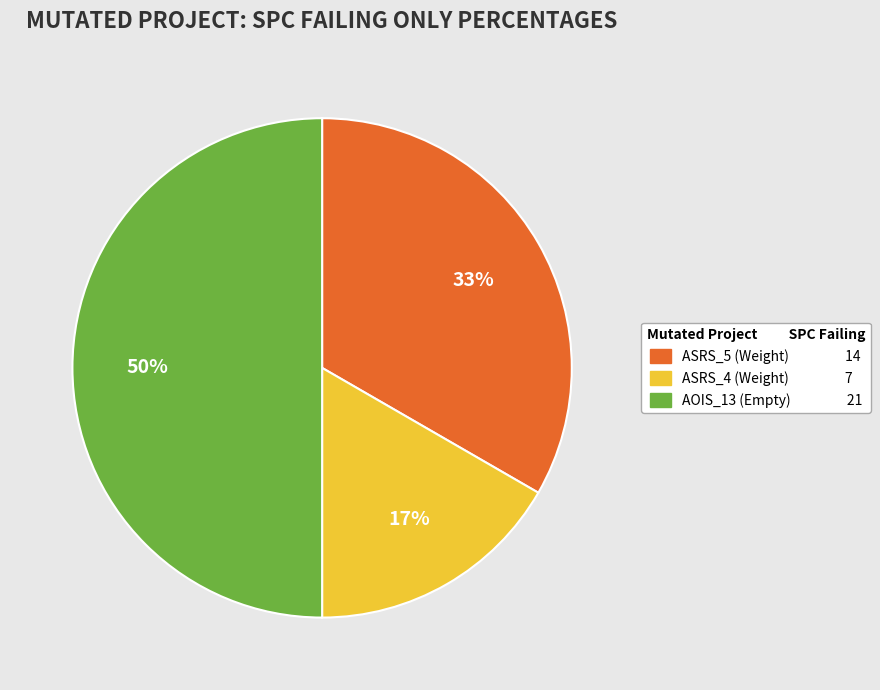

Which slice is the largest?

AOIS_13 (Empty) 21